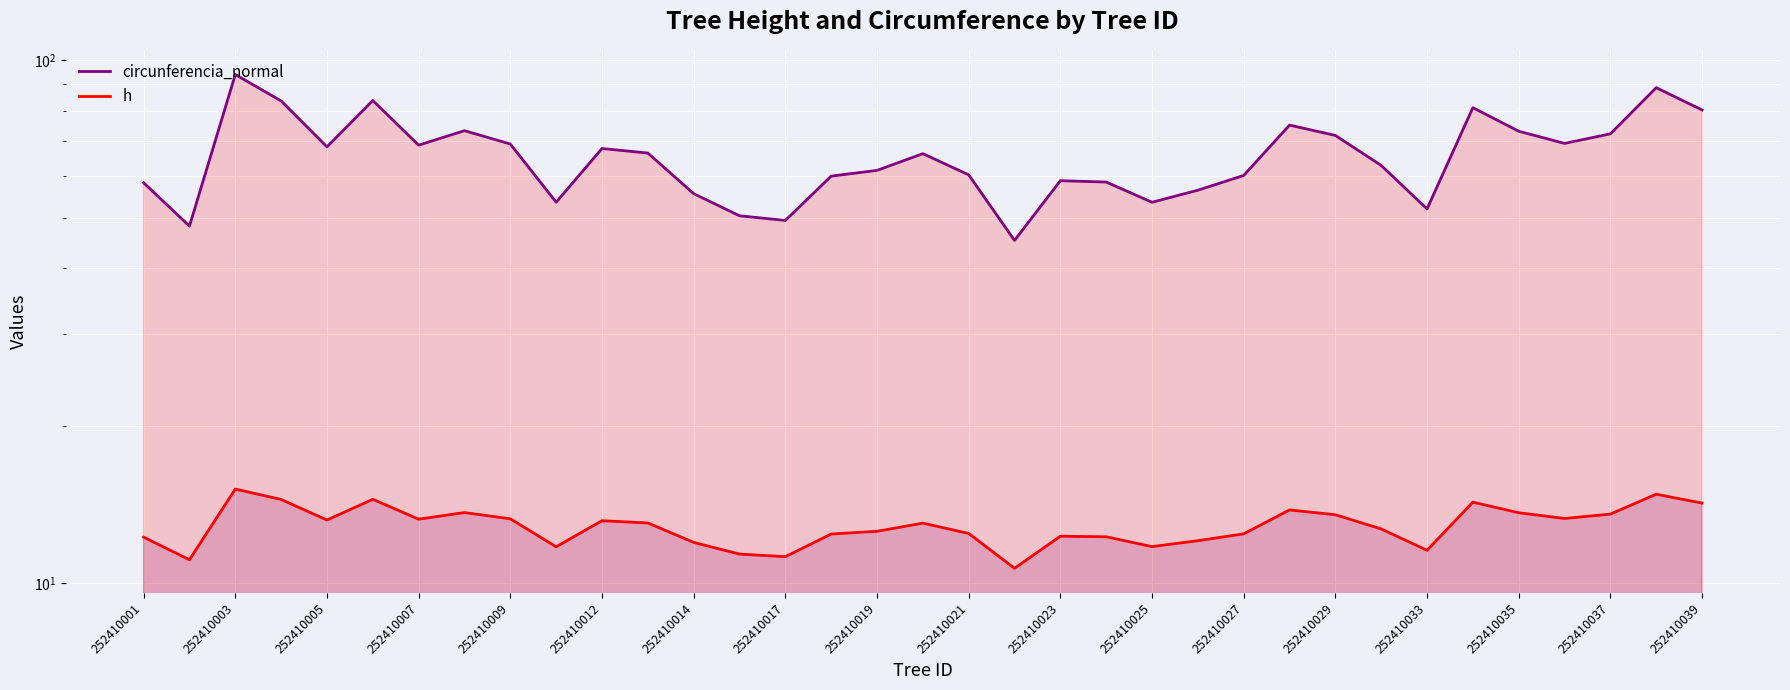

What is the average value of the circunferencia_normal series?

65.7